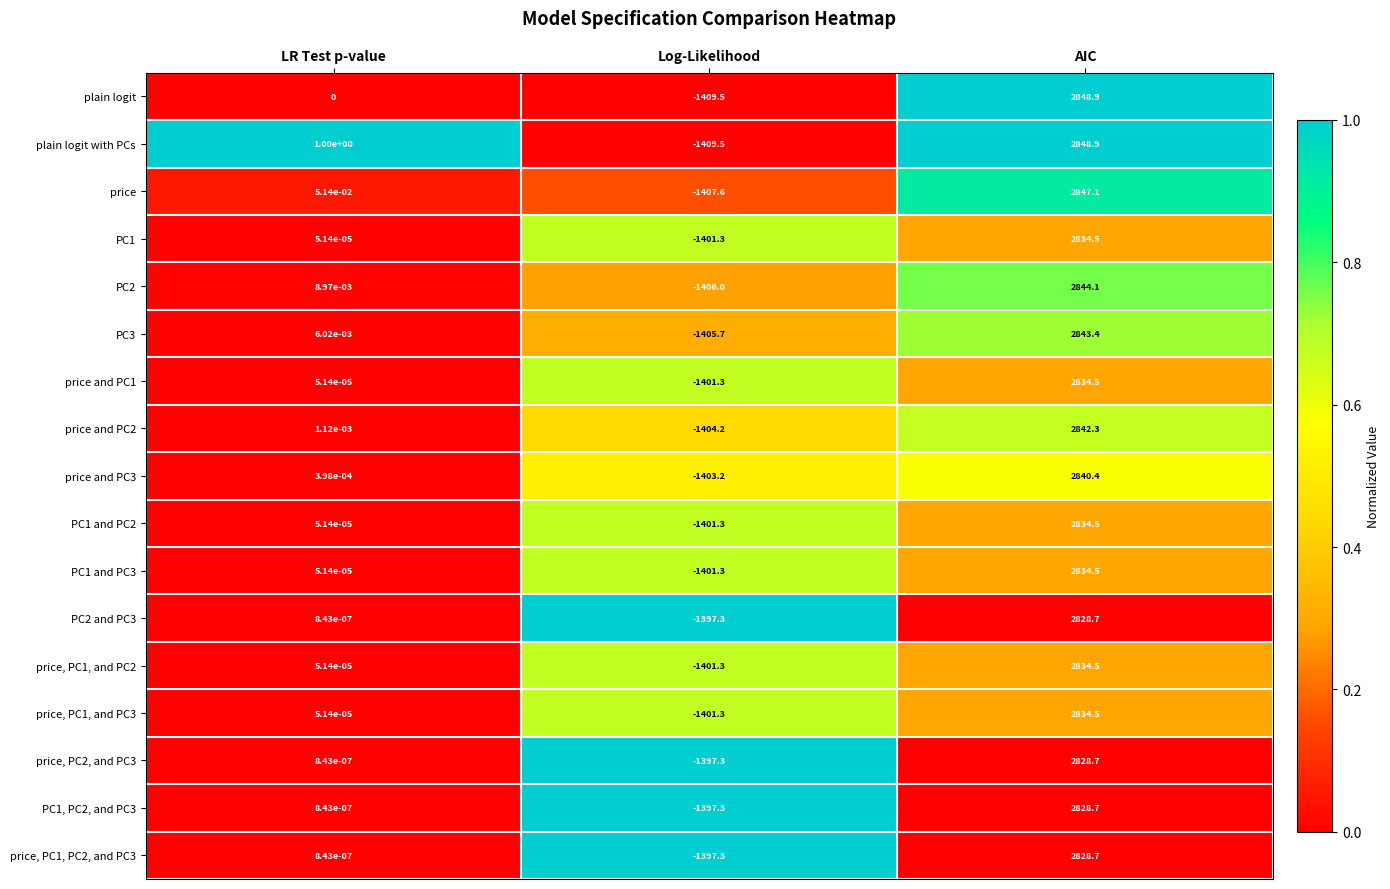

Which label corresponds to the largest value in the chart?

AIC